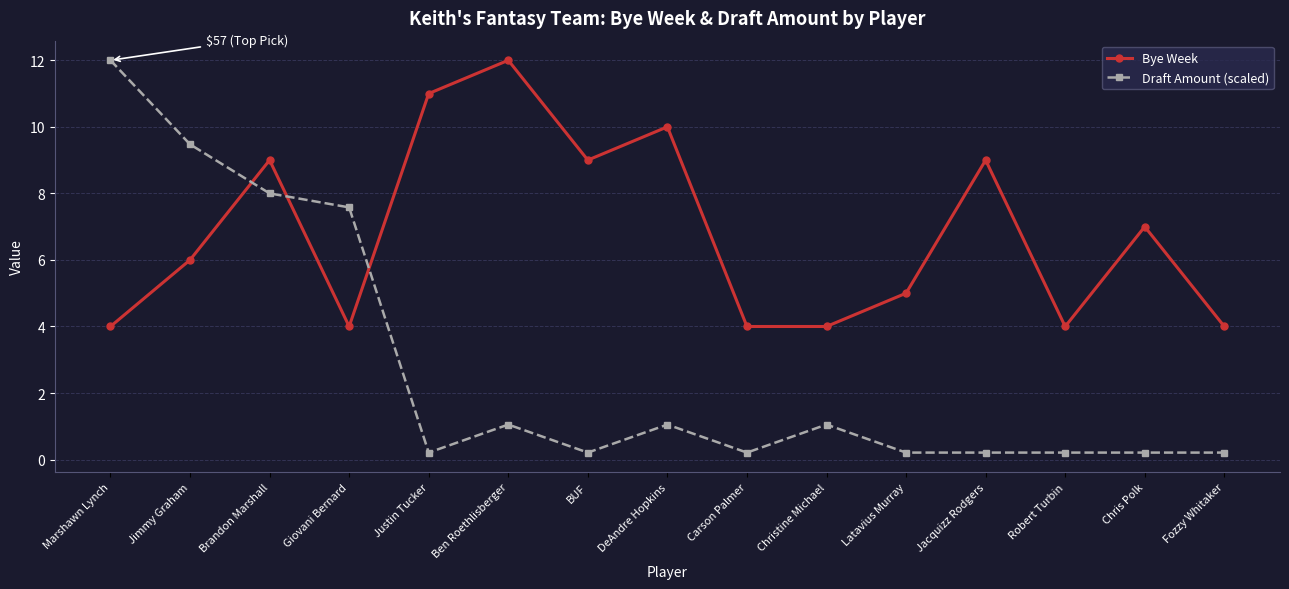

Which series changed the most between Brandon Marshall and Christine Michael?

Draft Amount (scaled)